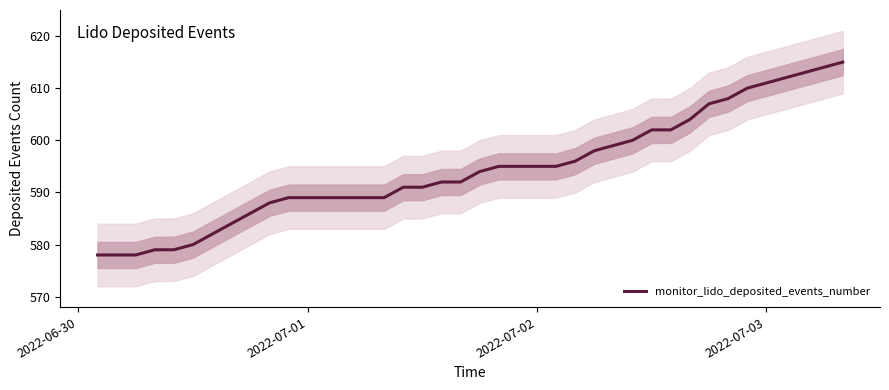

What is the minimum value for monitor_lido_deposited_events_number?

578